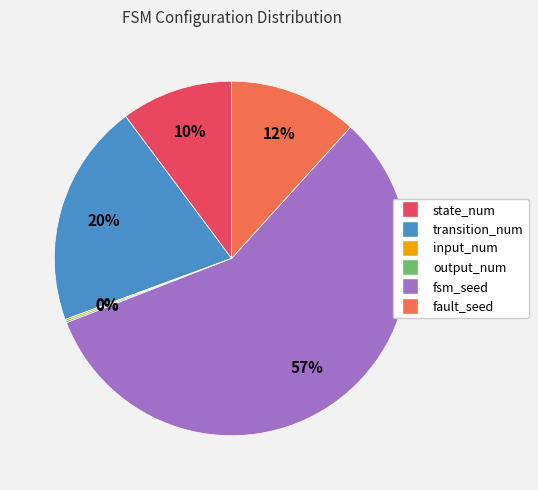

Do transition_num and fault_seed together represent more than half of the pie?

No